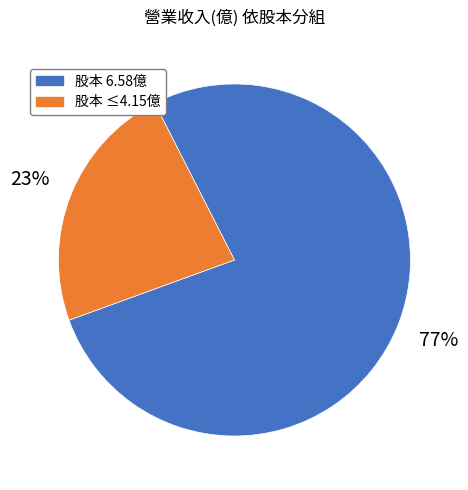

Is there any slice that represents more than half of the pie?

Yes